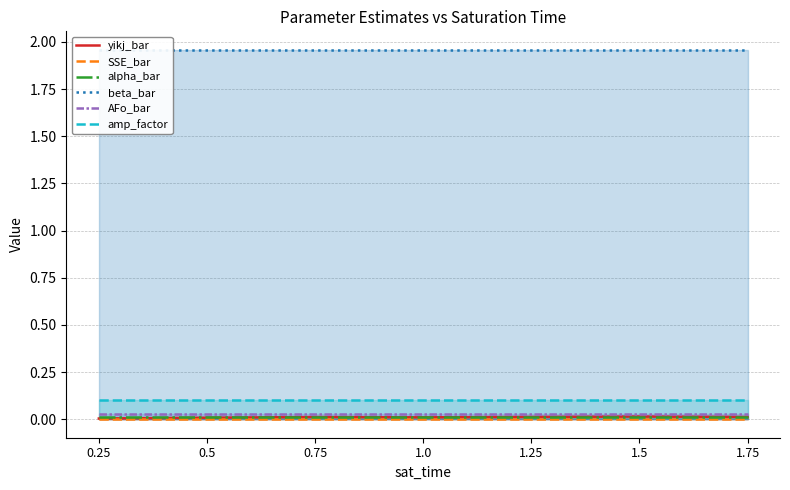

Which series has the widest spread of values?

yikj_bar